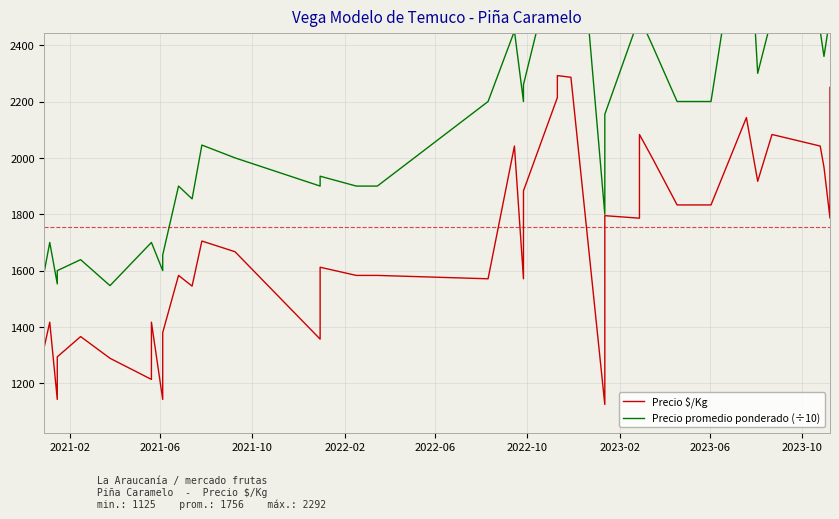

Is it true that Precio $/Kg equals 2874.4 at 38?

False